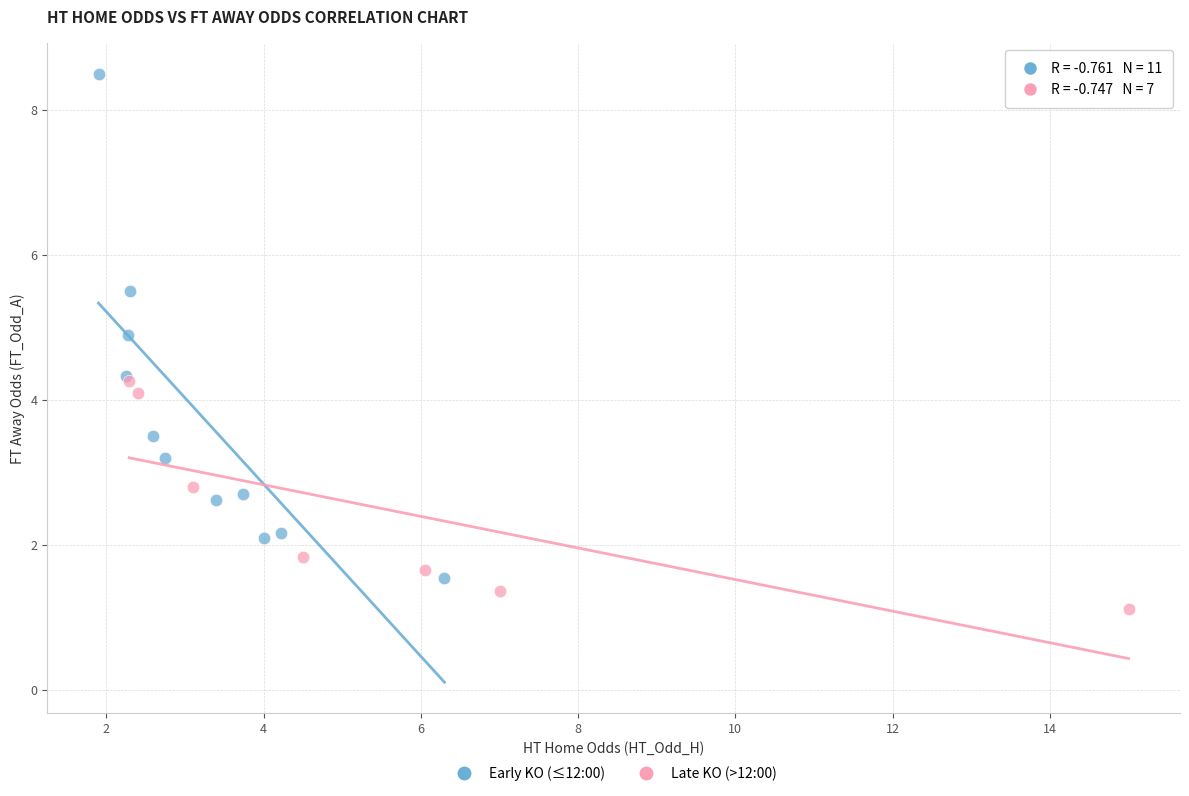

Which series reaches the minimum Y coordinate?

Late KO (>12:00)